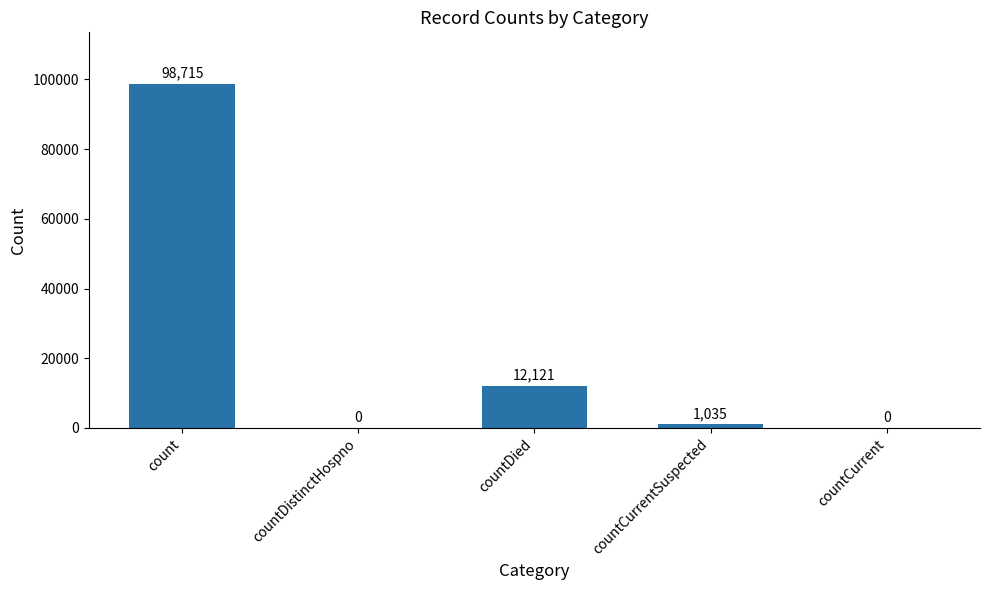

How many values are above zero?

3